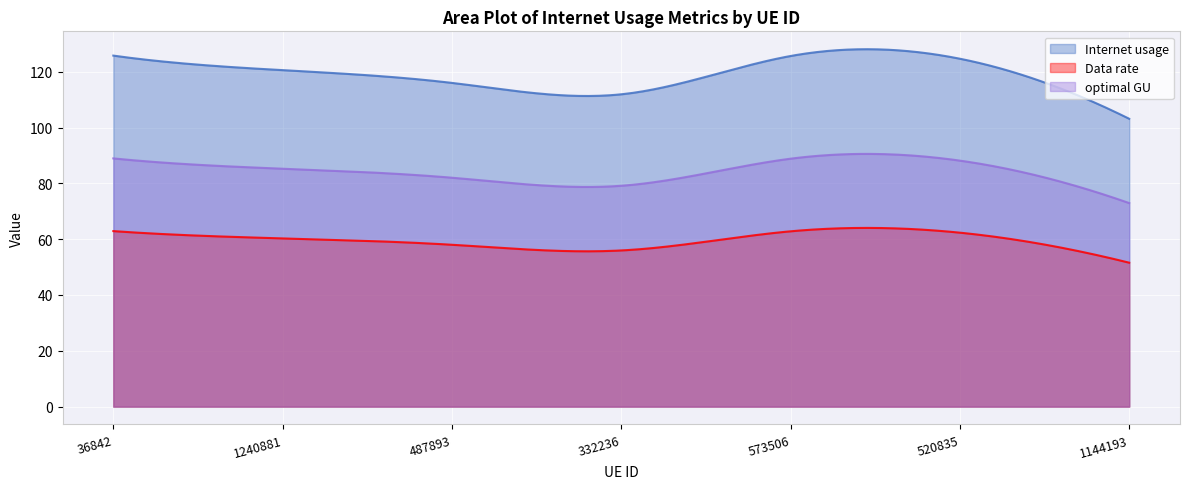

At 36842, list the series in order from largest to smallest.

Internet usage, optimal GU, Data rate